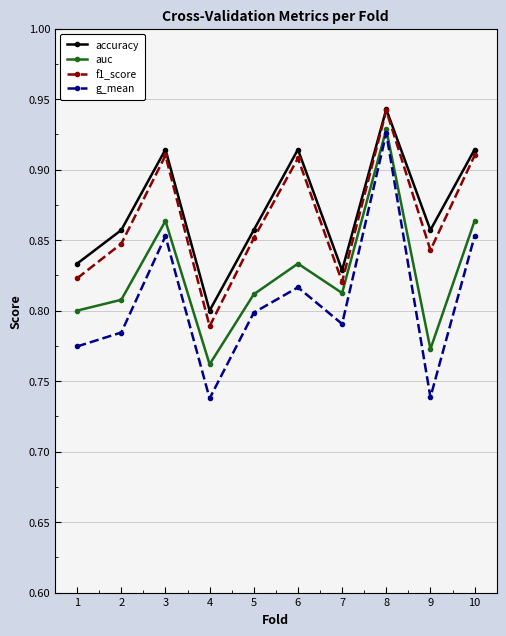

At which category does accuracy reach its first local peak?

3